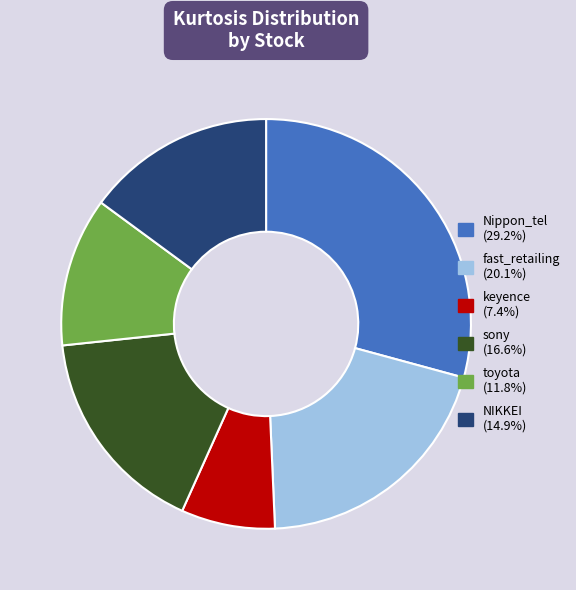

Which slice is the smallest?

keyence